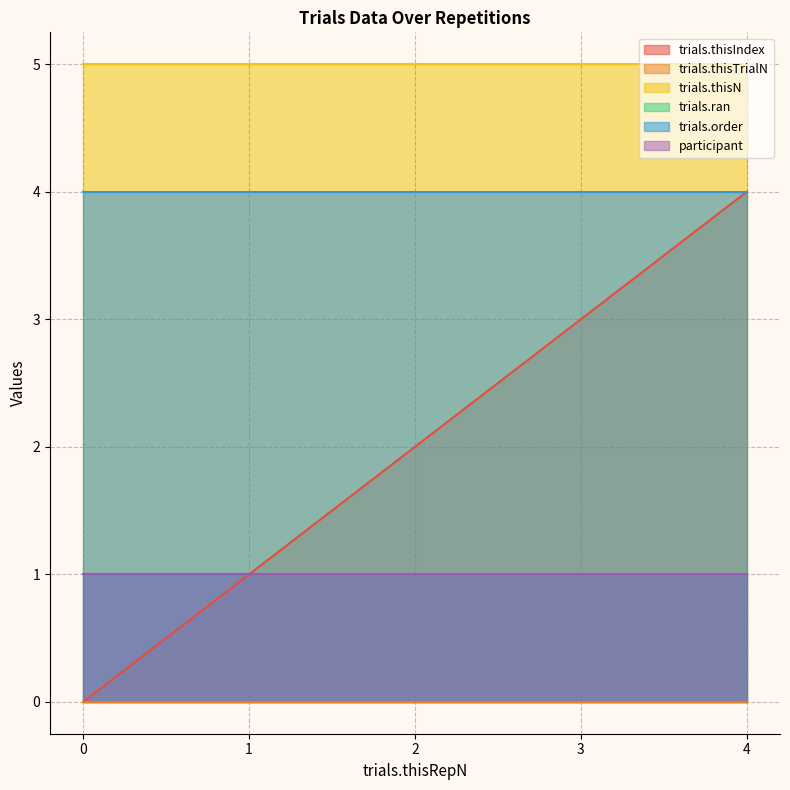

What are all the series names shown in the legend?

trials.thisIndex, trials.thisTrialN, trials.thisN, trials.ran, trials.order, participant